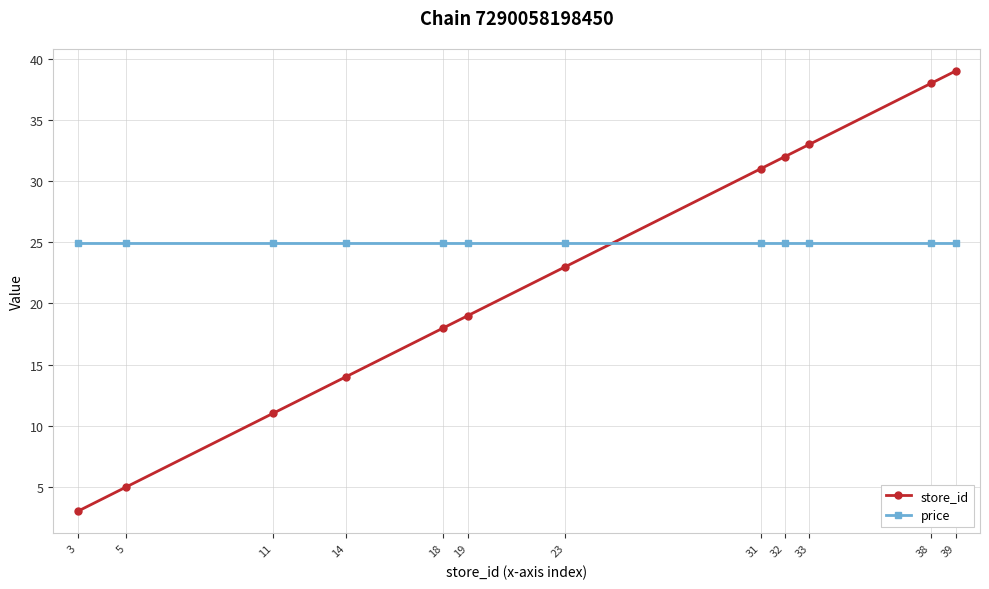

What is the value of the price point at the 4th from the left?

24.9